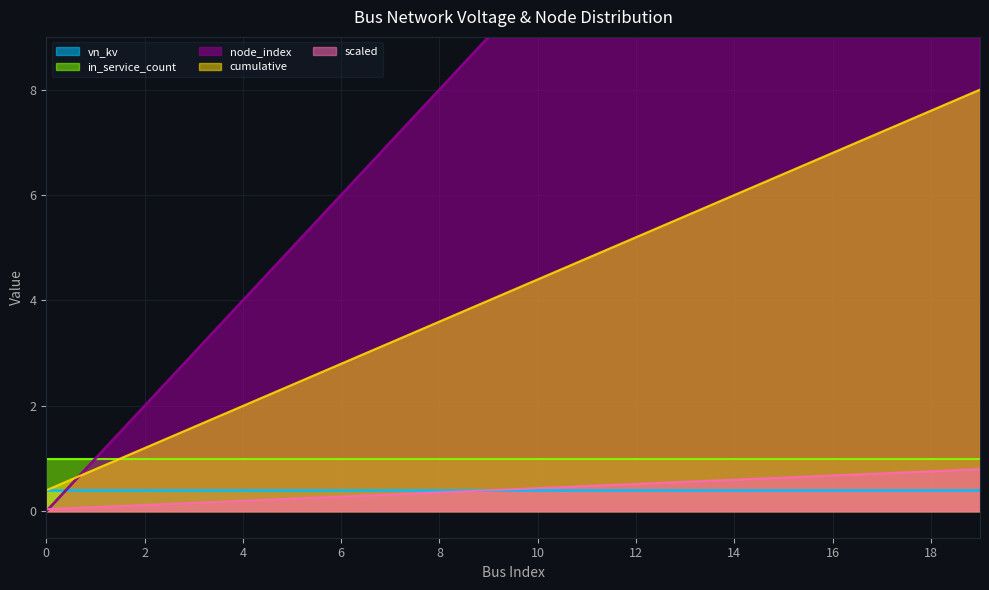

Which series ends up on top after the final intersection of scaled and node_index?

node_index